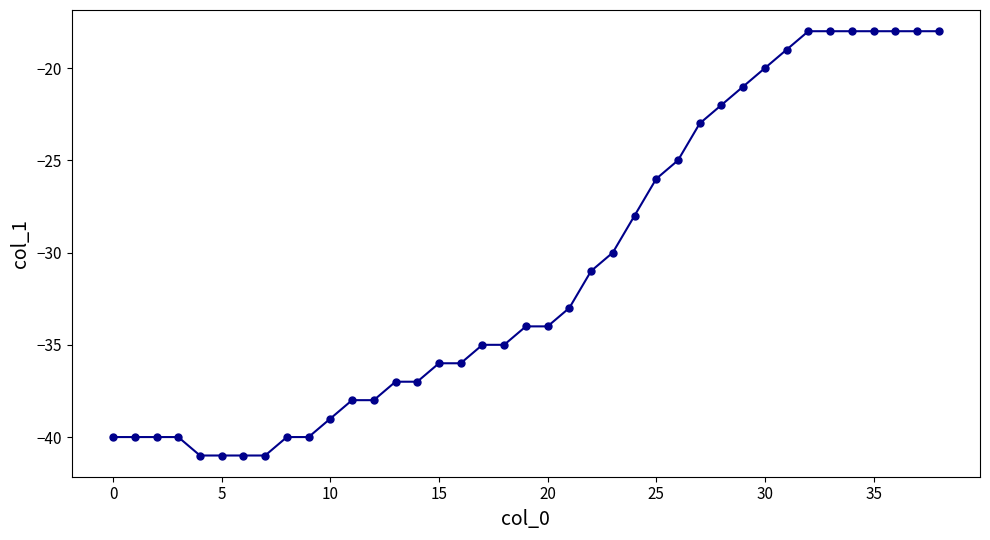

What is the value of the 29th point from the left?

-22